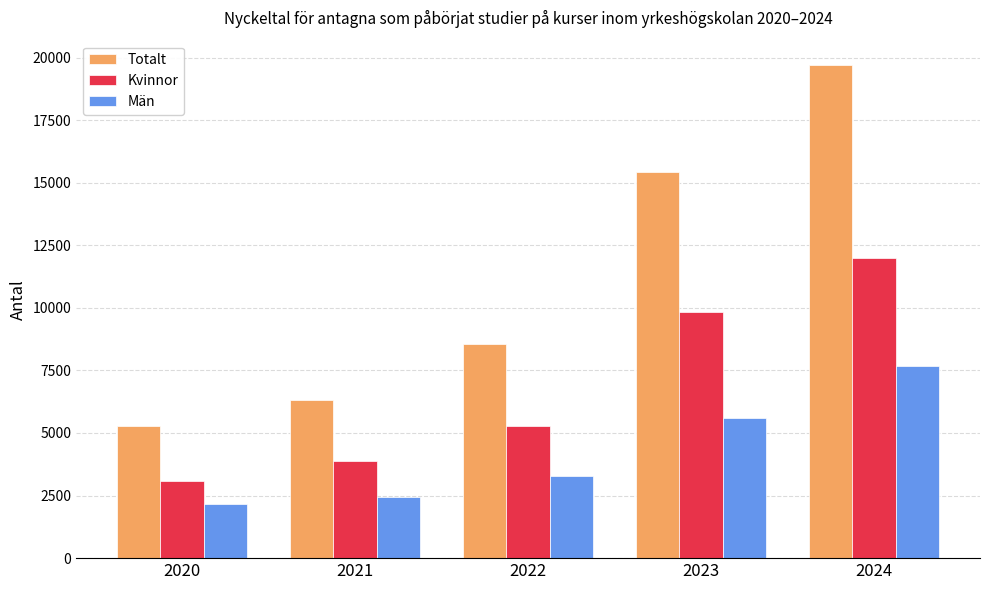

Which series has the widest spread of values?

Totalt